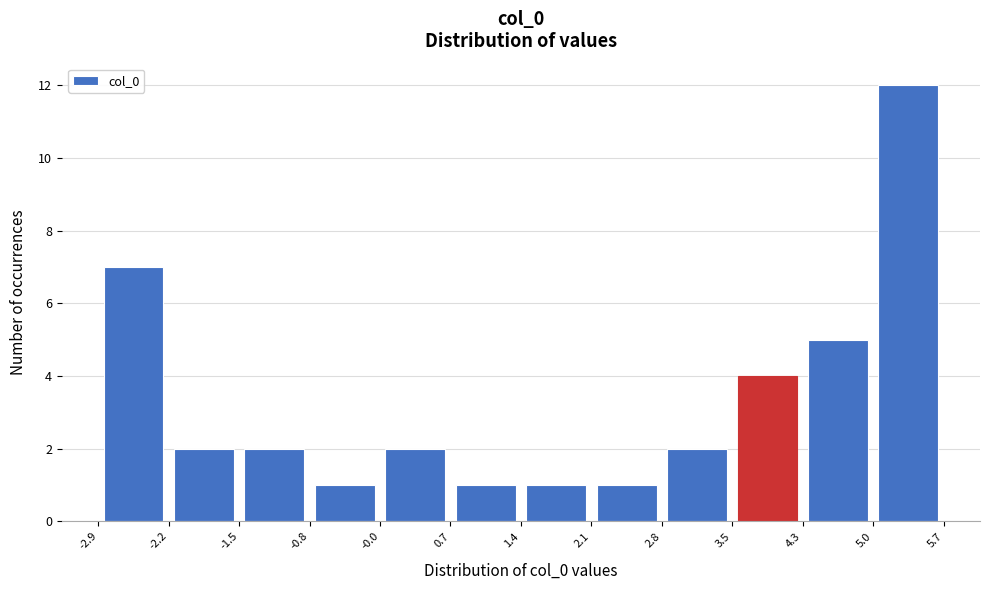

Reading left to right, list every bar in this chart as the range it spans on the x-axis followed by its height. The values are not printed on the chart, so give them approximately, as read against the axis.

-2.9 to -2.2: 7
-2.2 to -1.5: 2
-1.5 to -0.8: 2
-0.8 to -0.0: 1
-0.0 to 0.7: 2
0.7 to 1.4: 1
1.4 to 2.1: 1
2.1 to 2.8: 1
2.8 to 3.5: 2
3.5 to 4.3: 4
4.3 to 5.0: 5
5.0 to 5.7: 12